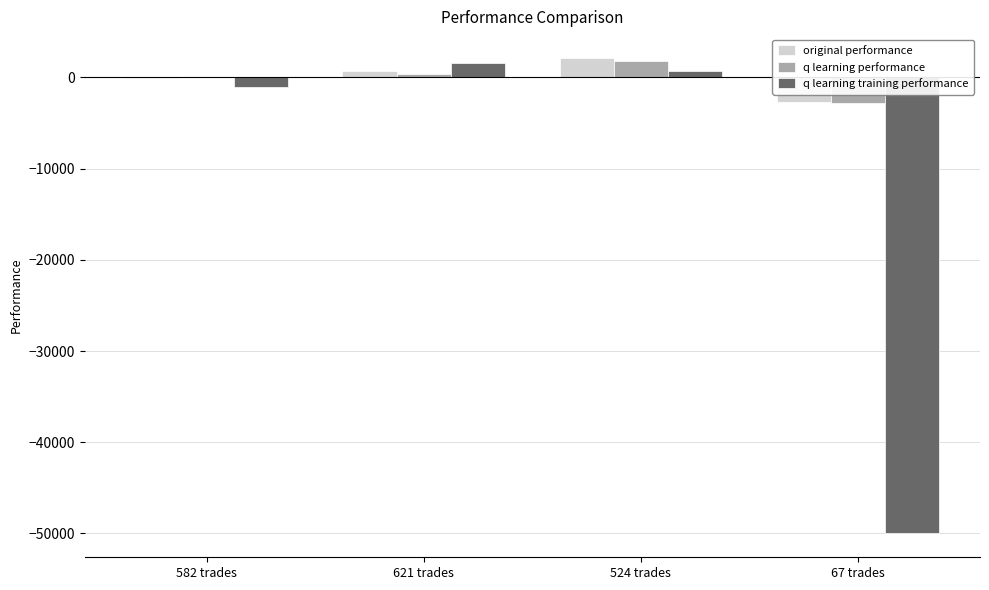

What is the approximate value of q learning performance at 582 trades?

32.5